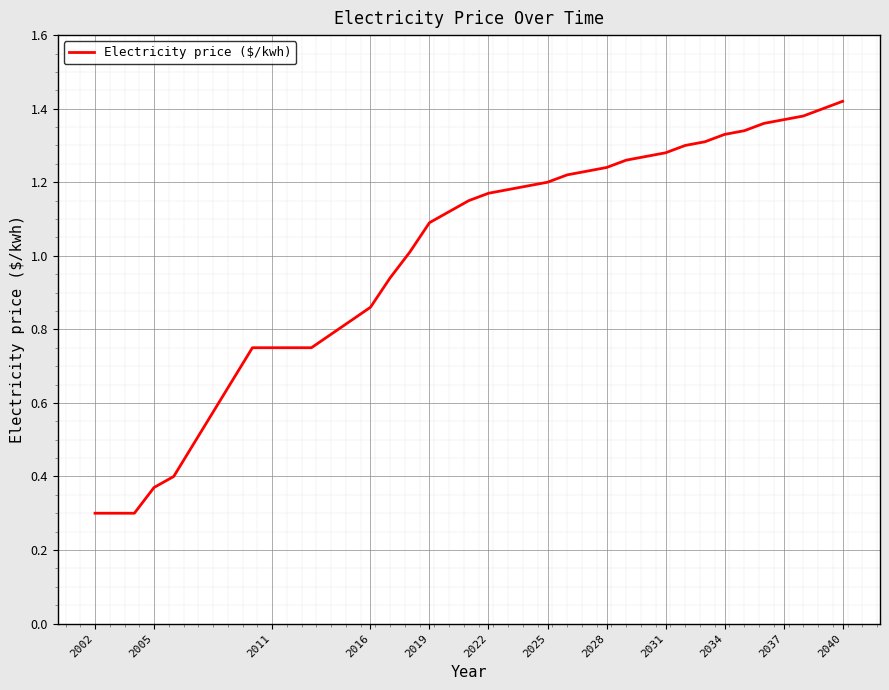

What is the minimum value shown in the chart?

0.3